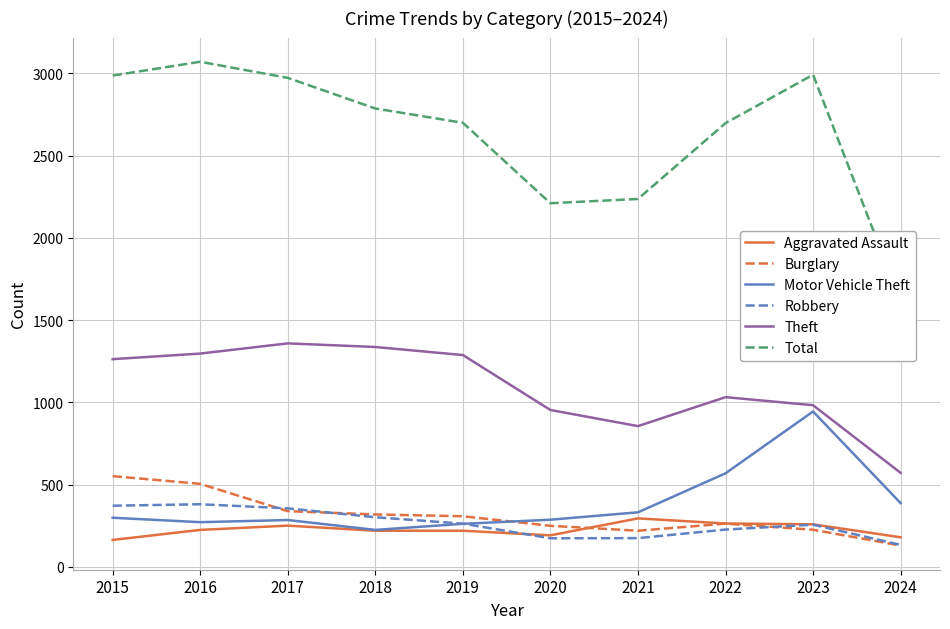

Reading left to right, transcribe all the data shown in this chart.

Aggravated Assault: 2015=164	2016=225	2017=251	2018=220	2019=220	2020=192	2021=295	2022=264	2023=259	2024=180
Burglary: 2015=552	2016=505	2017=339	2018=319	2019=308	2020=250	2021=220	2022=263	2023=226	2024=130
Motor Vehicle Theft: 2015=299	2016=272	2017=285	2018=225	2019=262	2020=287	2021=332	2022=569	2023=945	2024=388
Robbery: 2015=372	2016=381	2017=356	2018=302	2019=263	2020=174	2021=175	2022=227	2023=257	2024=134
Theft: 2015=1263	2016=1297	2017=1359	2018=1337	2019=1288	2020=954	2021=856	2022=1032	2023=983	2024=572
Total: 2015=2987	2016=3071	2017=2973	2018=2787	2019=2700	2020=2211	2021=2237	2022=2698	2023=2992	2024=1617